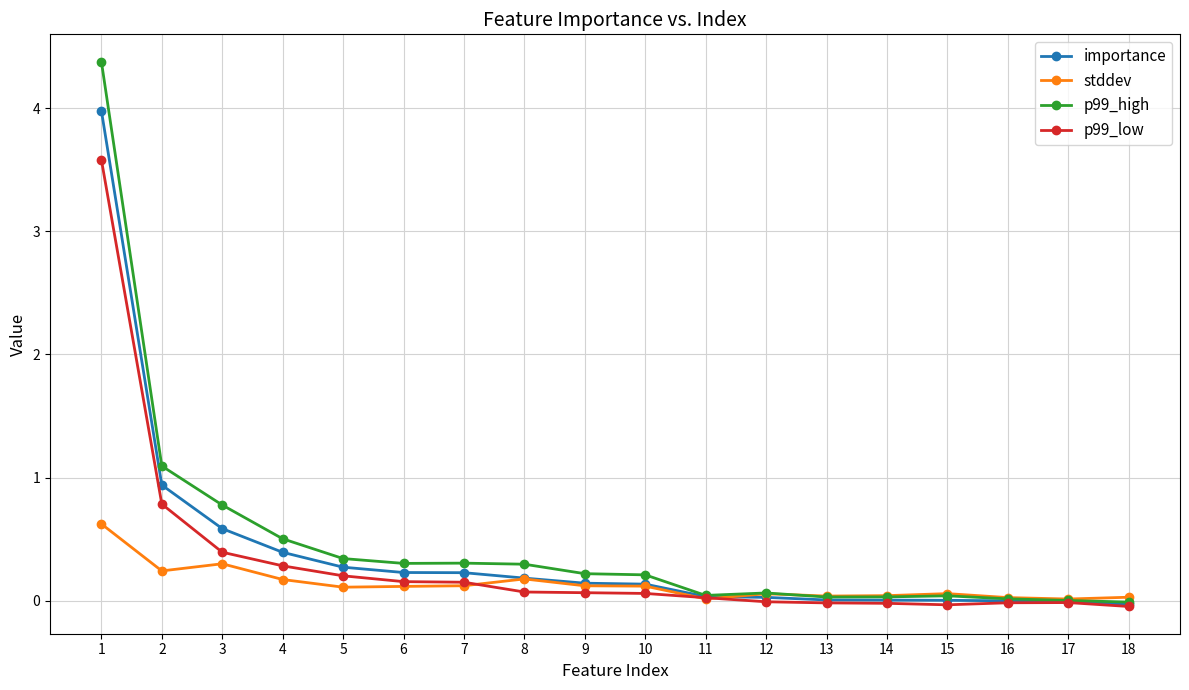

Count the number of categories in the chart.

18